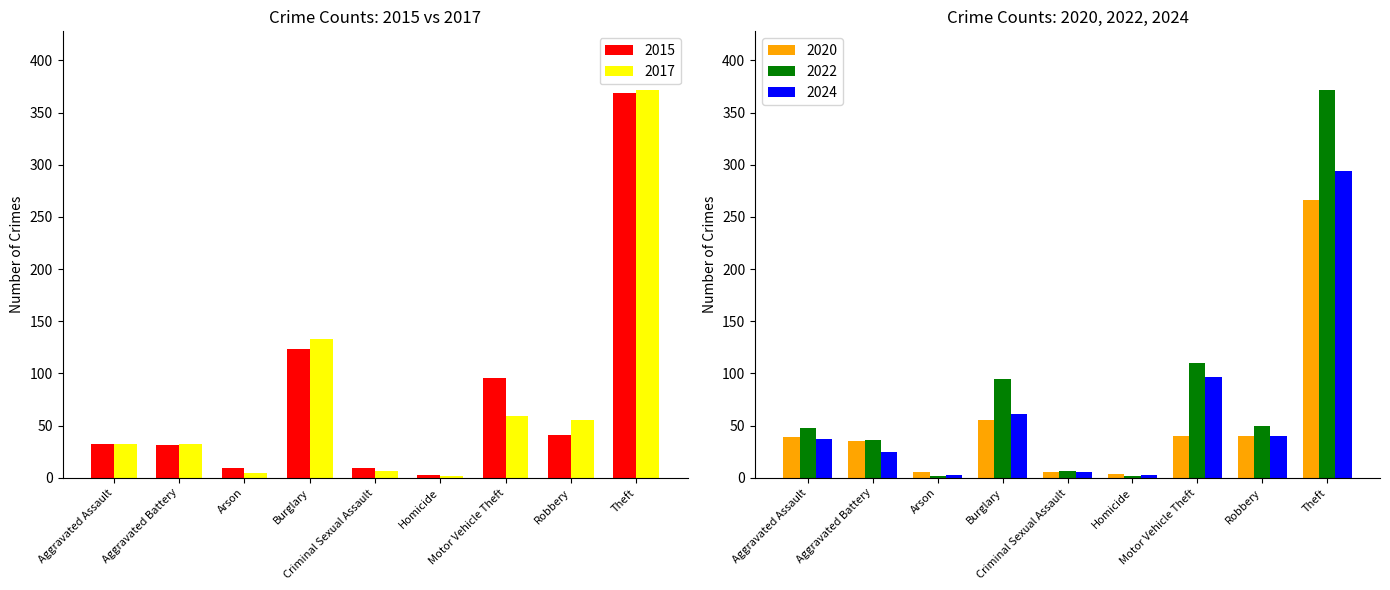

Rank the series at Motor Vehicle Theft from highest to lowest value.

2022, 2024, 2015, 2017, 2020